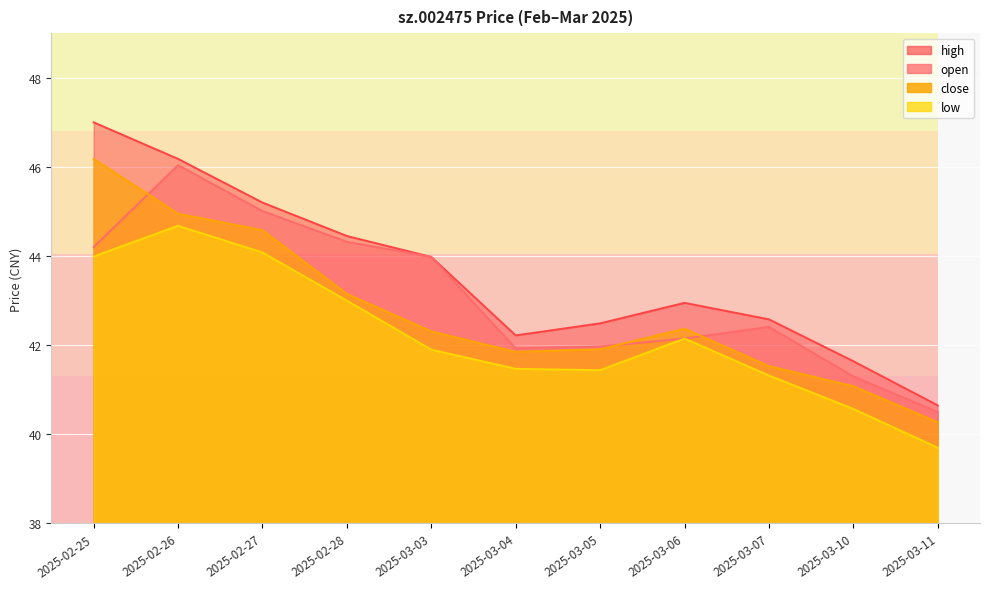

What is the average value of the close series?

42.7